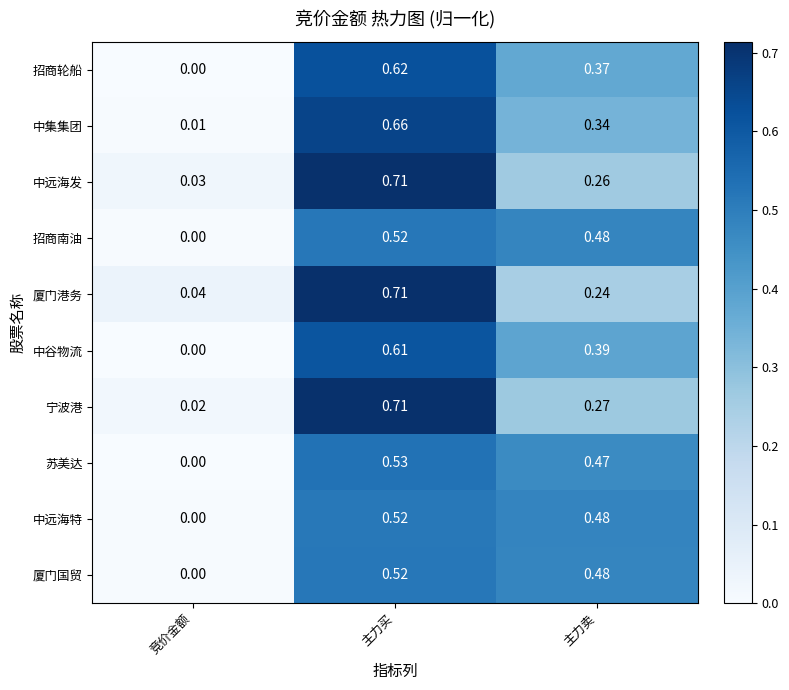

Between 竞价金额 and 主力买, which series saw the biggest shift?

宁波港